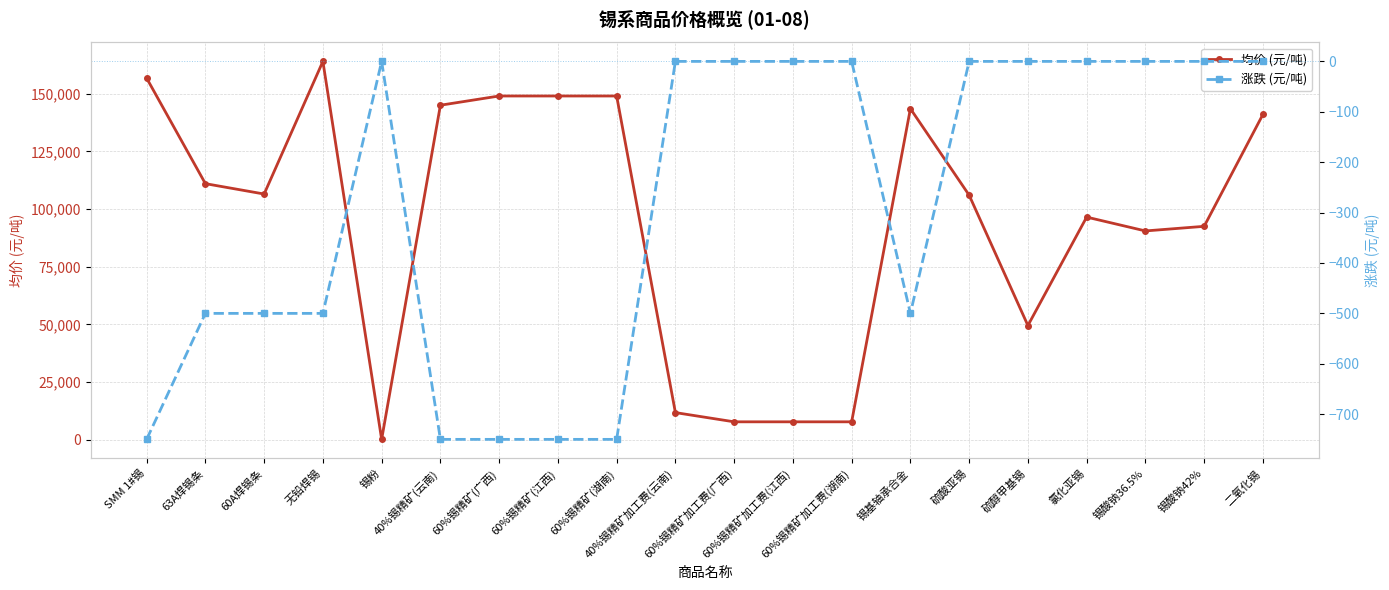

How many lines are shown in the chart?

2